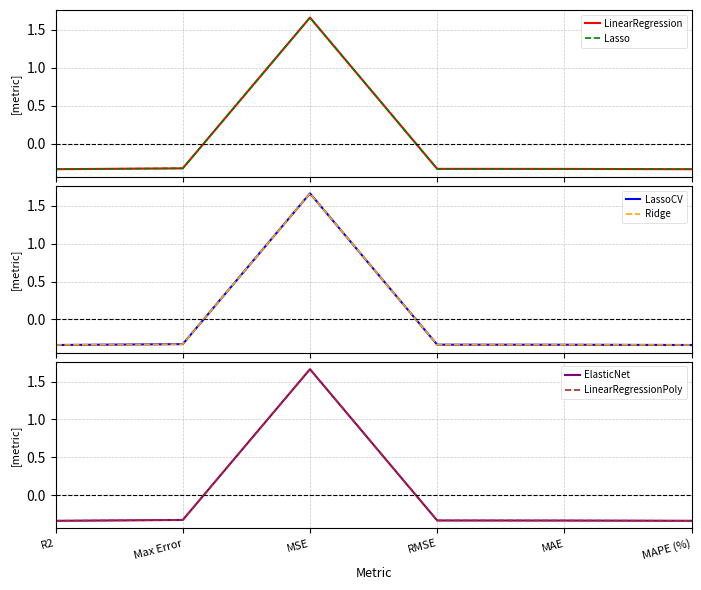

What is the sum of the LinearRegression values at Max Error and MAPE (%)?

-0.7